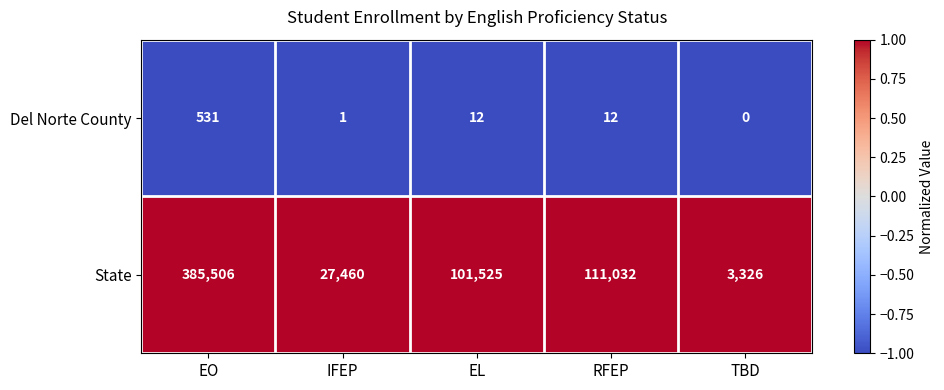

Reading right to left, list all the values displayed in this chart.

Del Norte County: 0	12	12	1	531
State: 3326	111032	101525	27460	385506